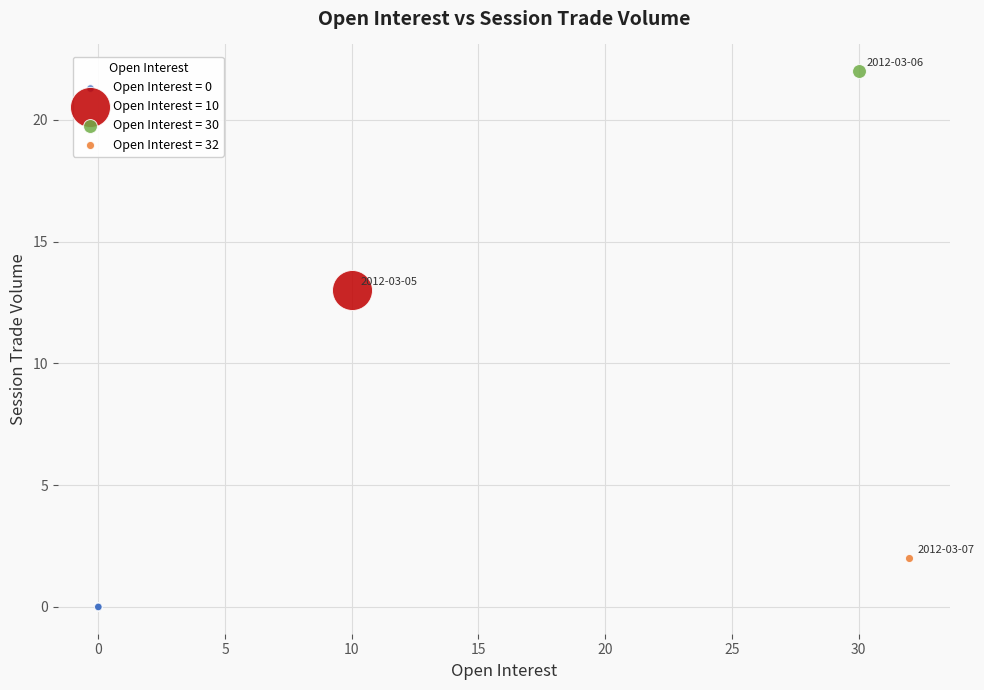

Which series contains the lowest Y value?

Open Interest = 0